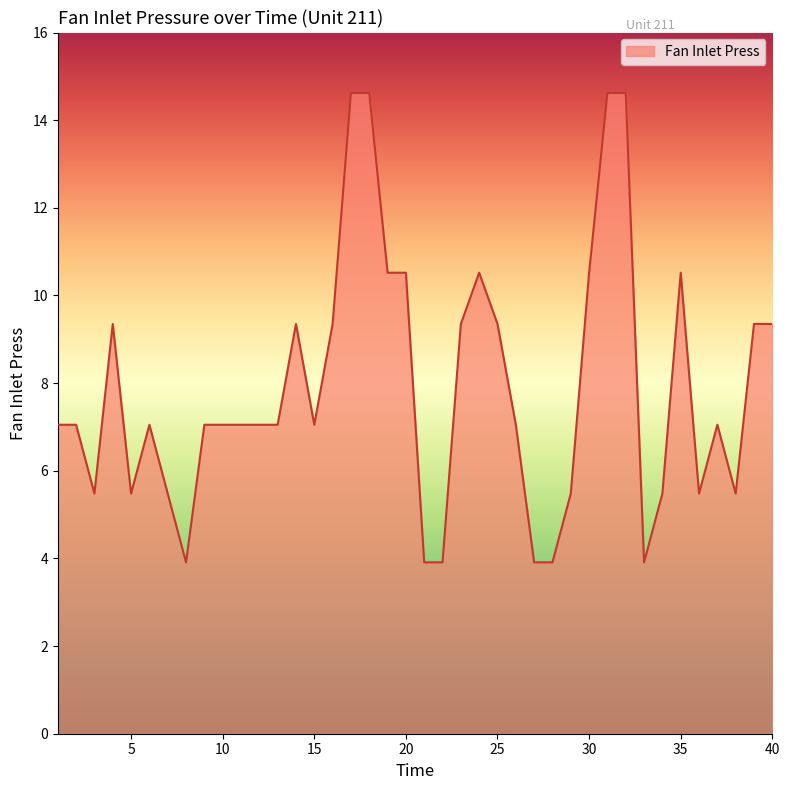

What is the difference between the maximum and minimum values?

10.7